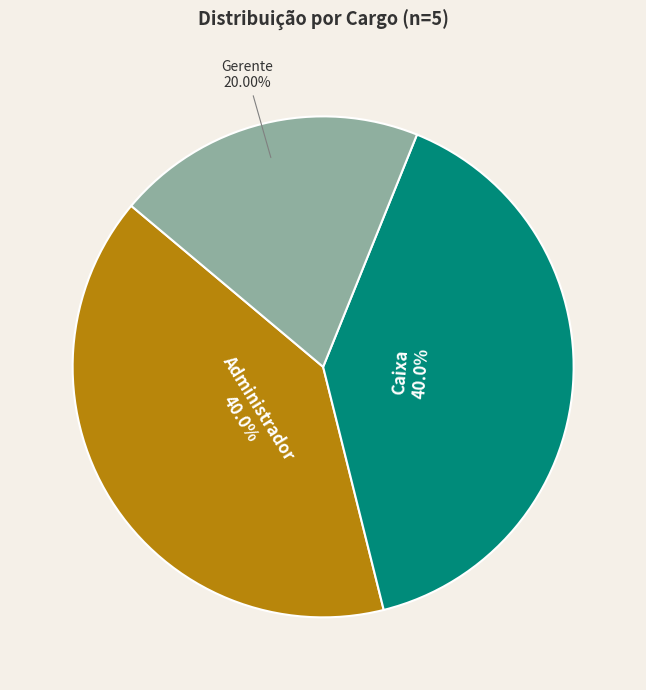

Count the number of slices in the pie.

3